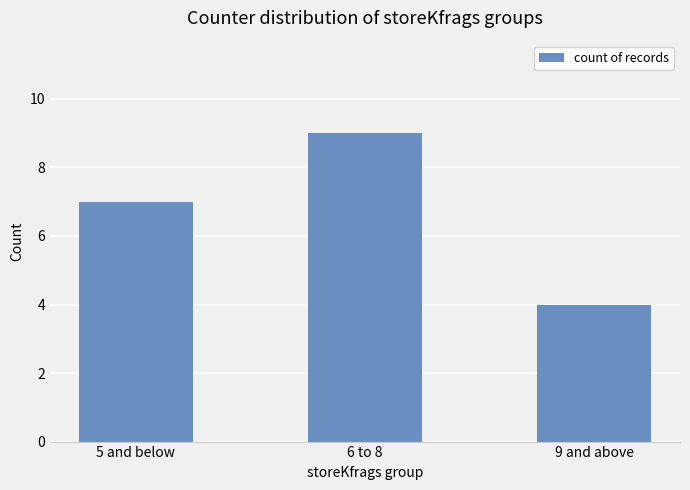

List the labels in order of value, largest first.

6 to 8, 5 and below, 9 and above